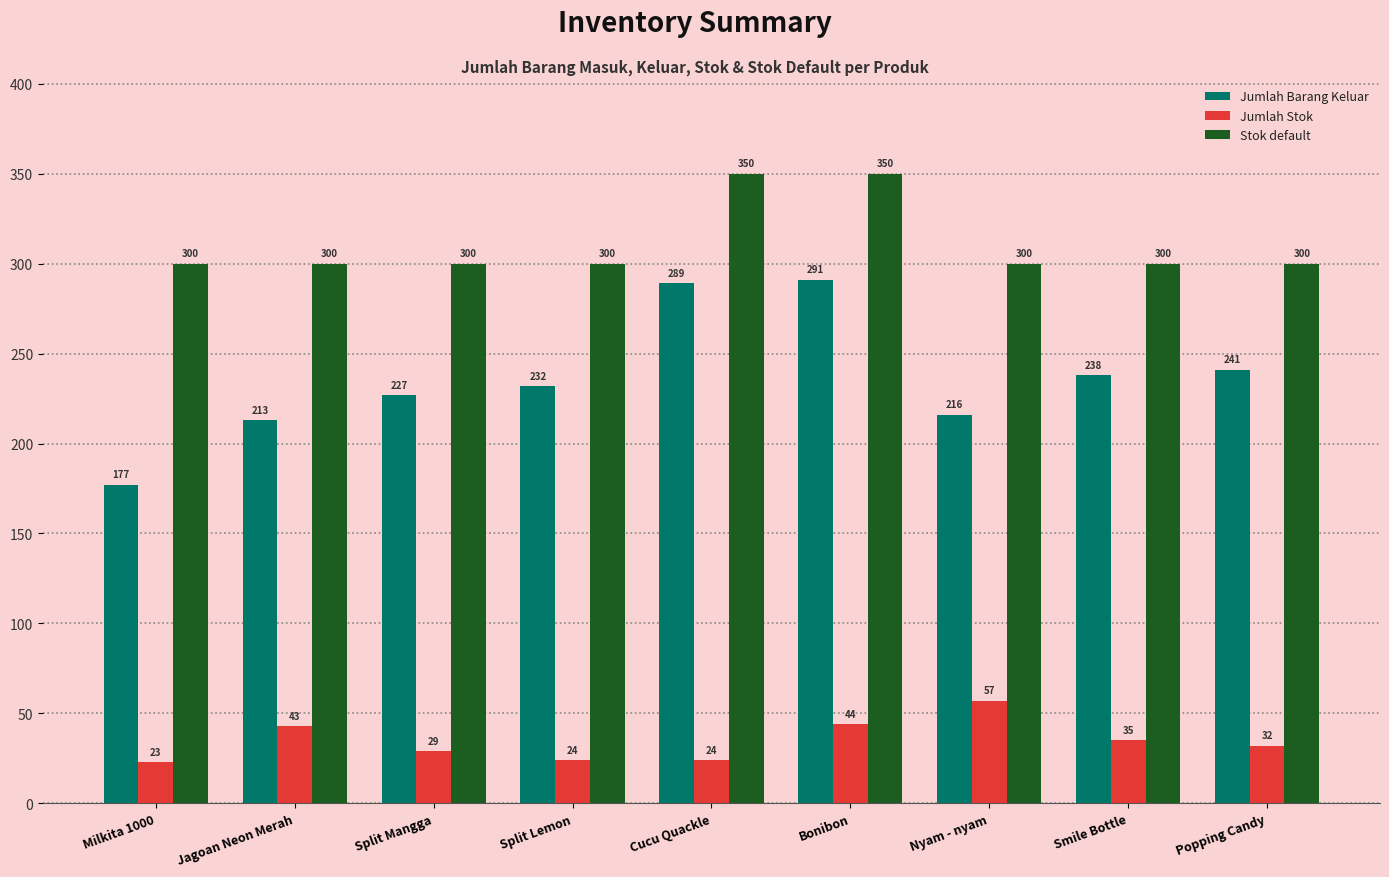

What is the label of the 6th bar from the right?

Split Lemon